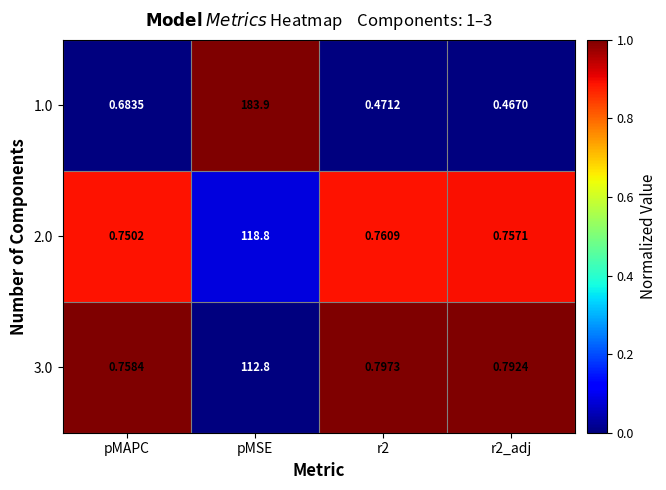

At which category does the chart reach its peak across all series?

pMSE